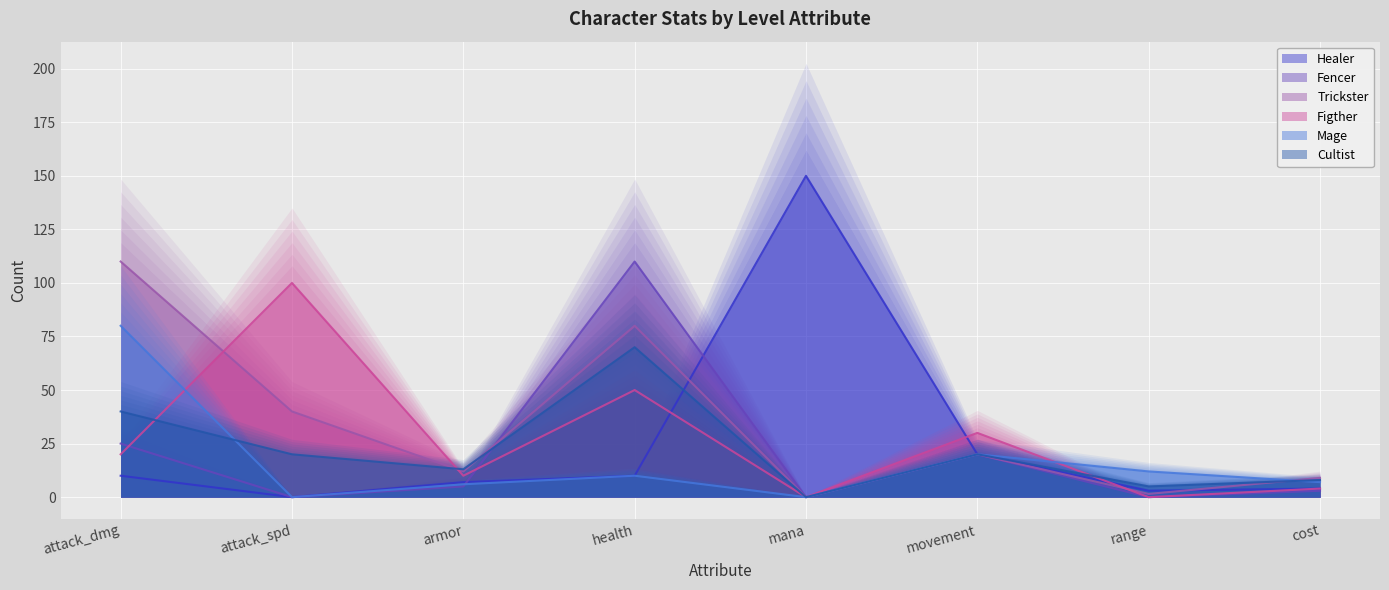

The Healer series shows 150.0 at mana. True or false?

True